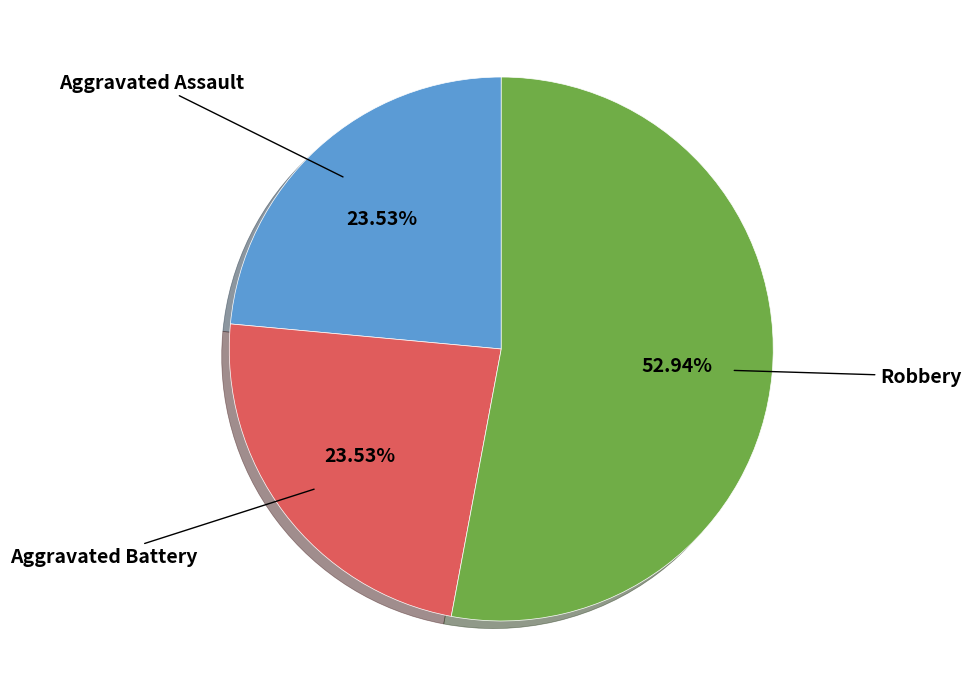

Does any single category account for the majority?

Yes